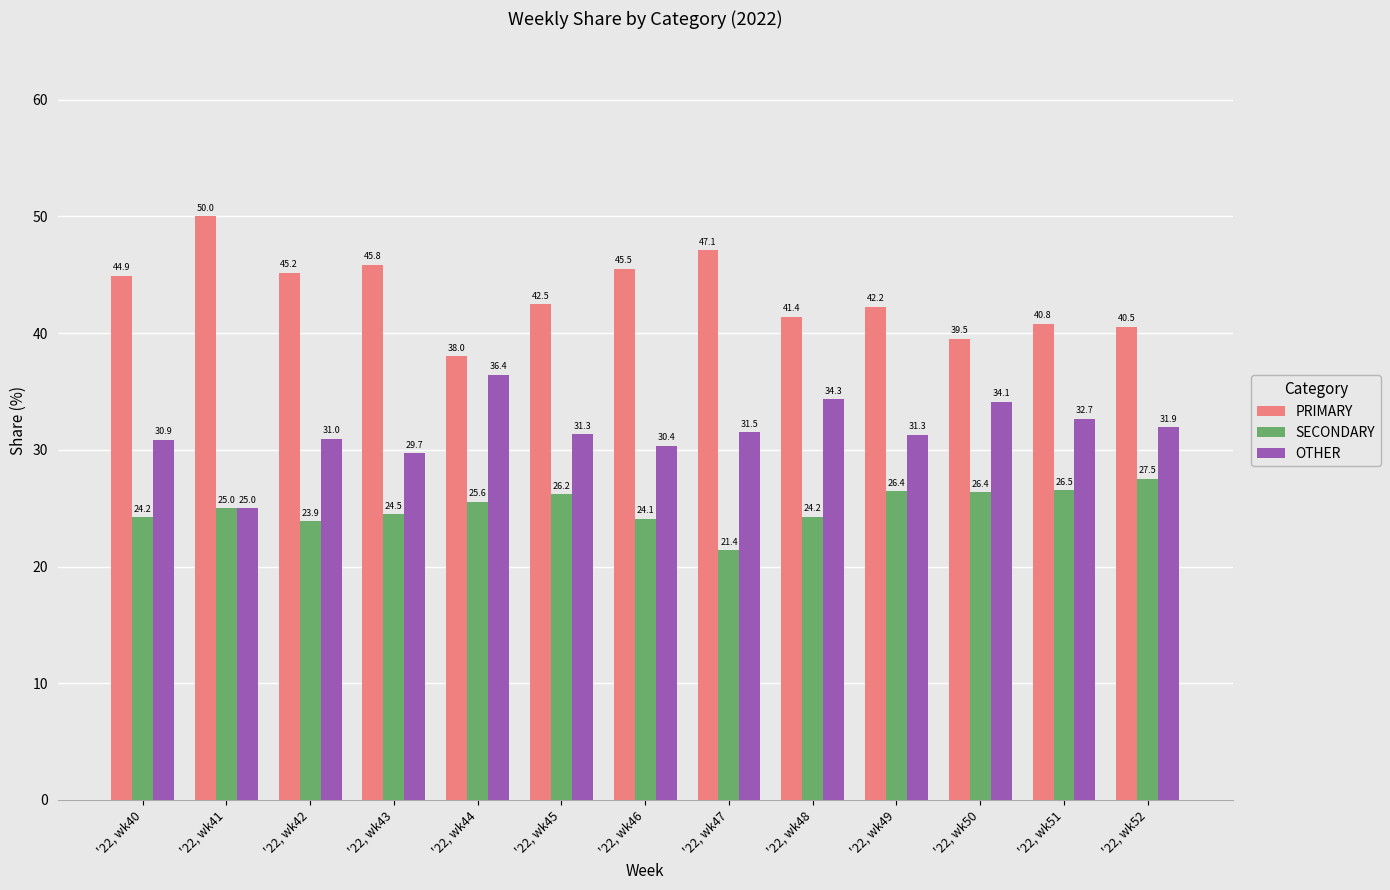

Where does the PRIMARY series first go above 42?

'22, wk40